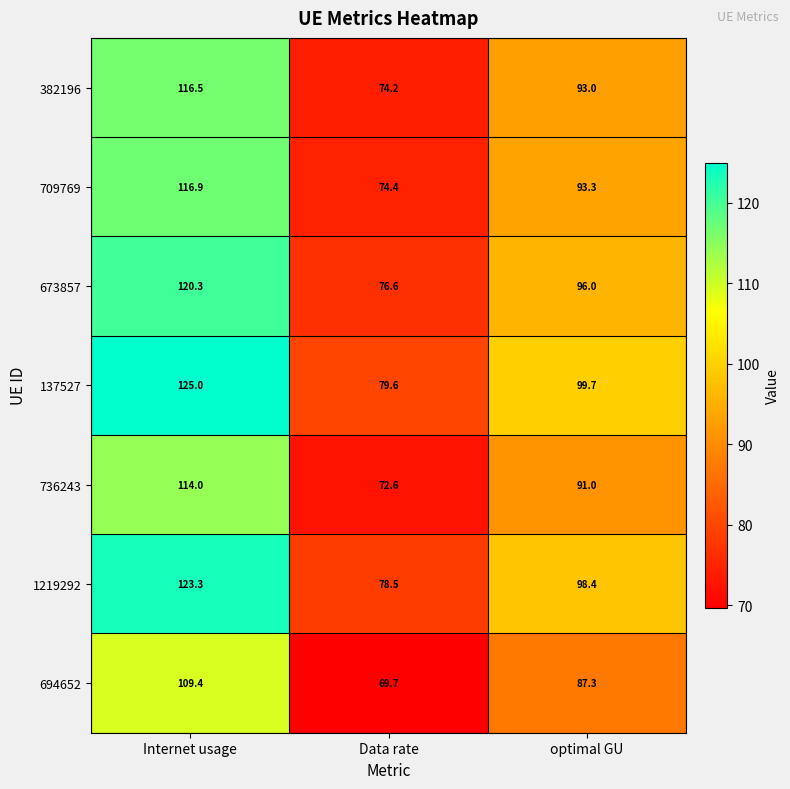

The 382196 series shows 93.0 at optimal GU. True or false?

True